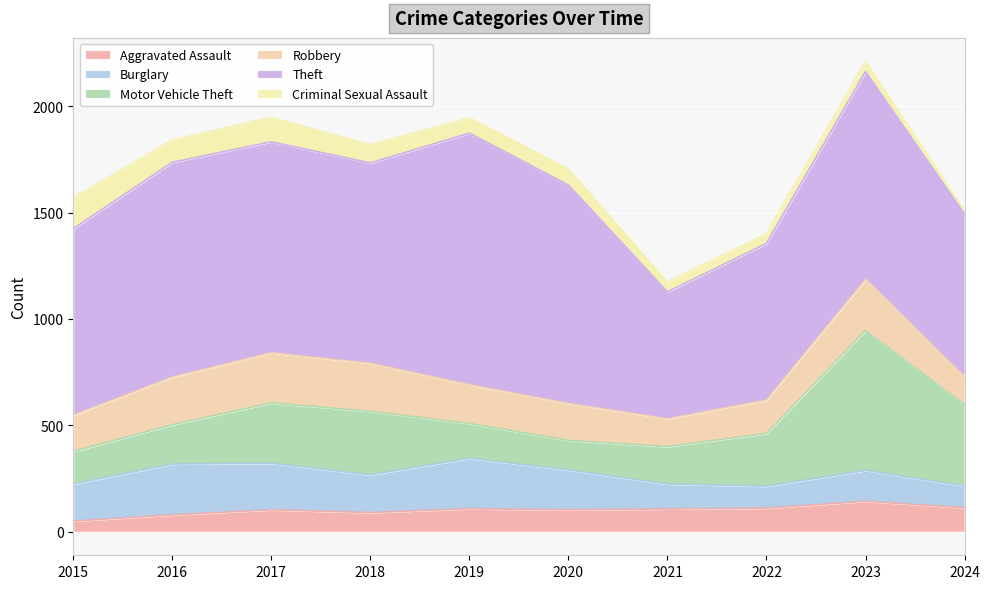

How many interior local peaks does the Burglary series have?

3